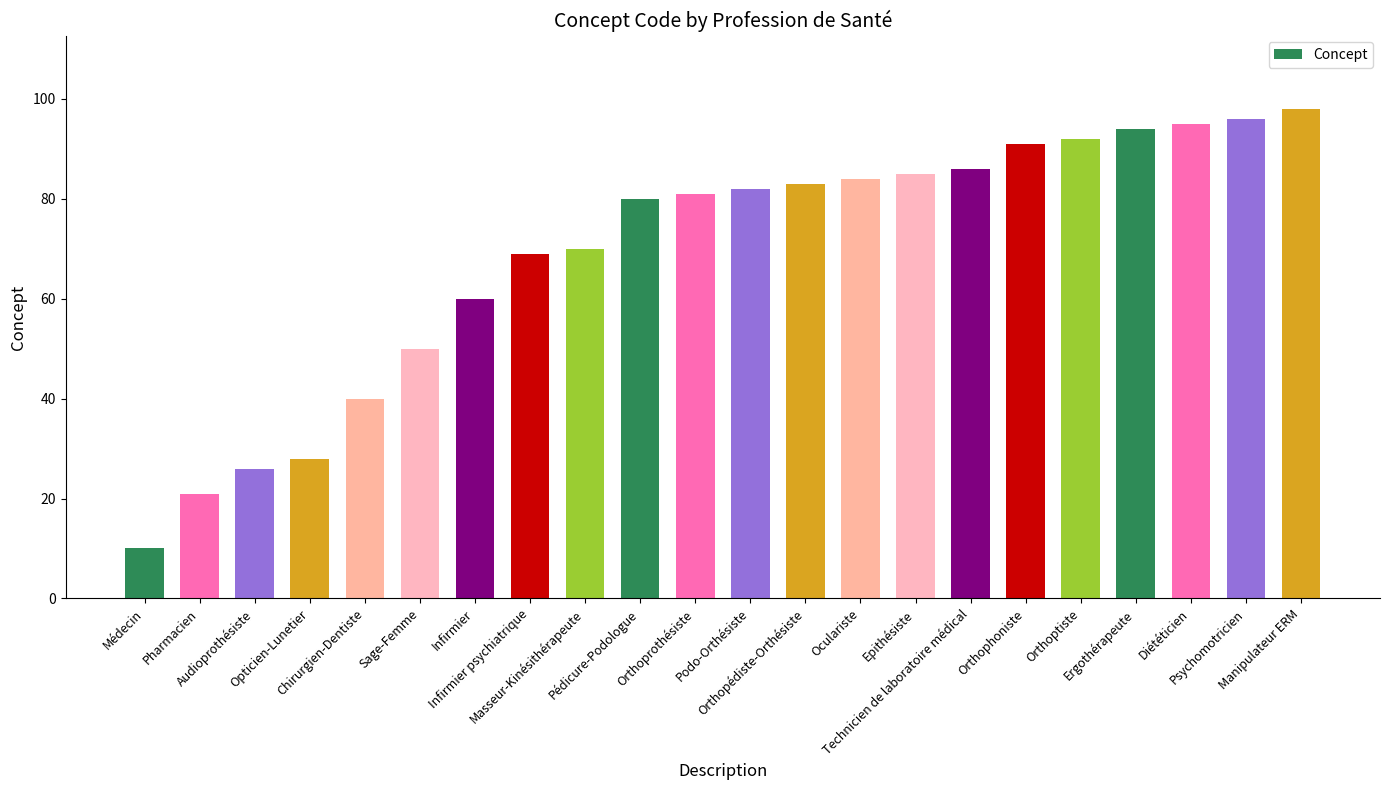

What position from the left is Epithésiste?

15